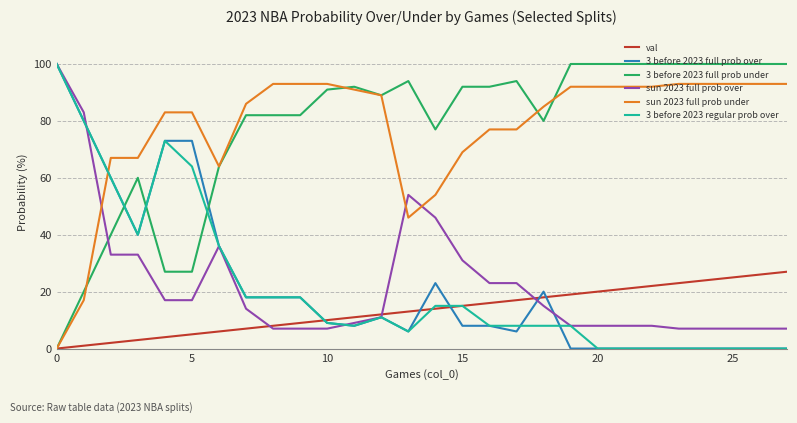

True or false: sun 2023 full prob over and 3 before 2023 full prob under intersect in this chart.

True